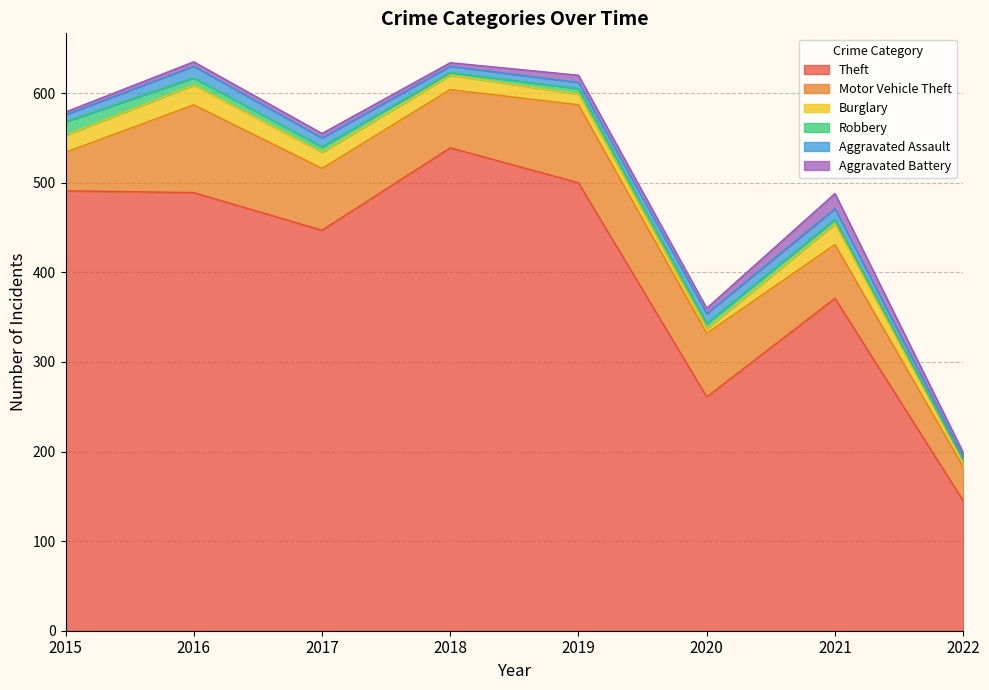

The value of Burglary at 2015 is 19. True or false?

True